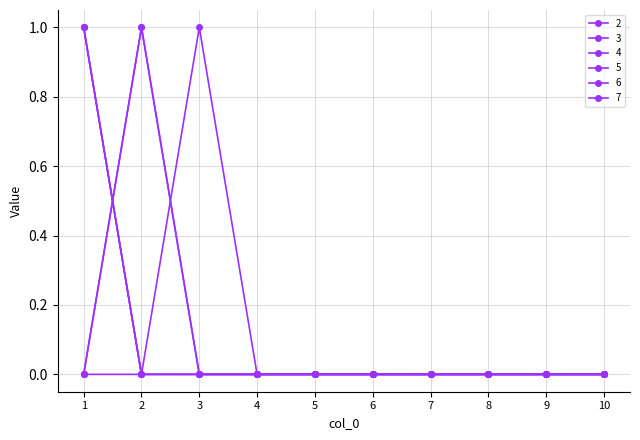

At how many categories does at least one series exceed 0?

3